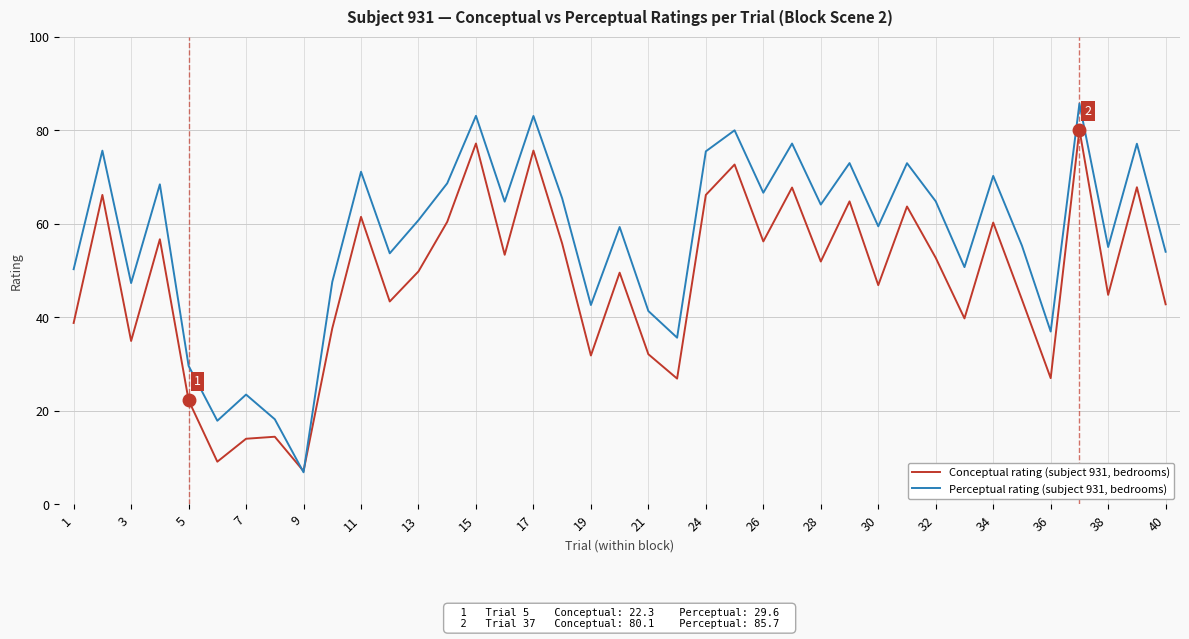

Is this an area chart (filled region under the line)?

No